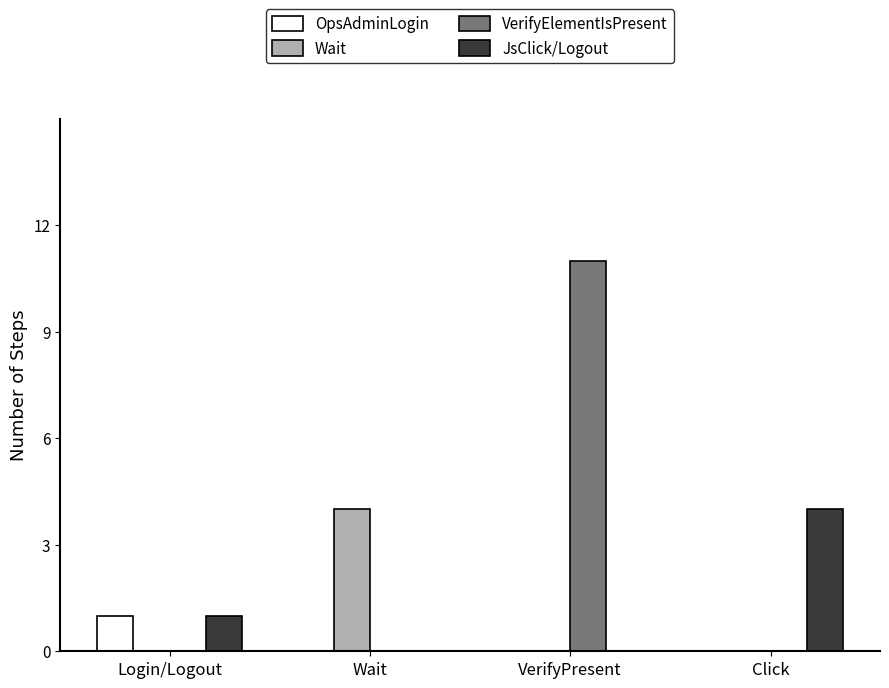

What is the approximate value of Wait at Wait?

4